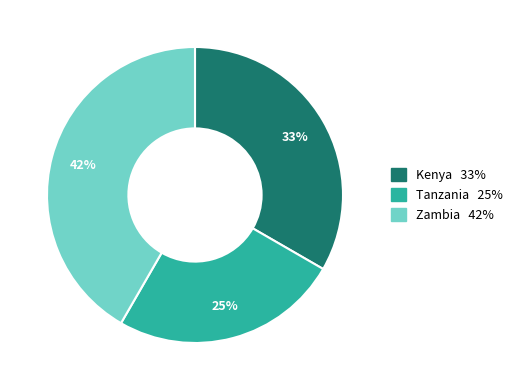

Is it true that Tanzania is 25% of the pie?

True